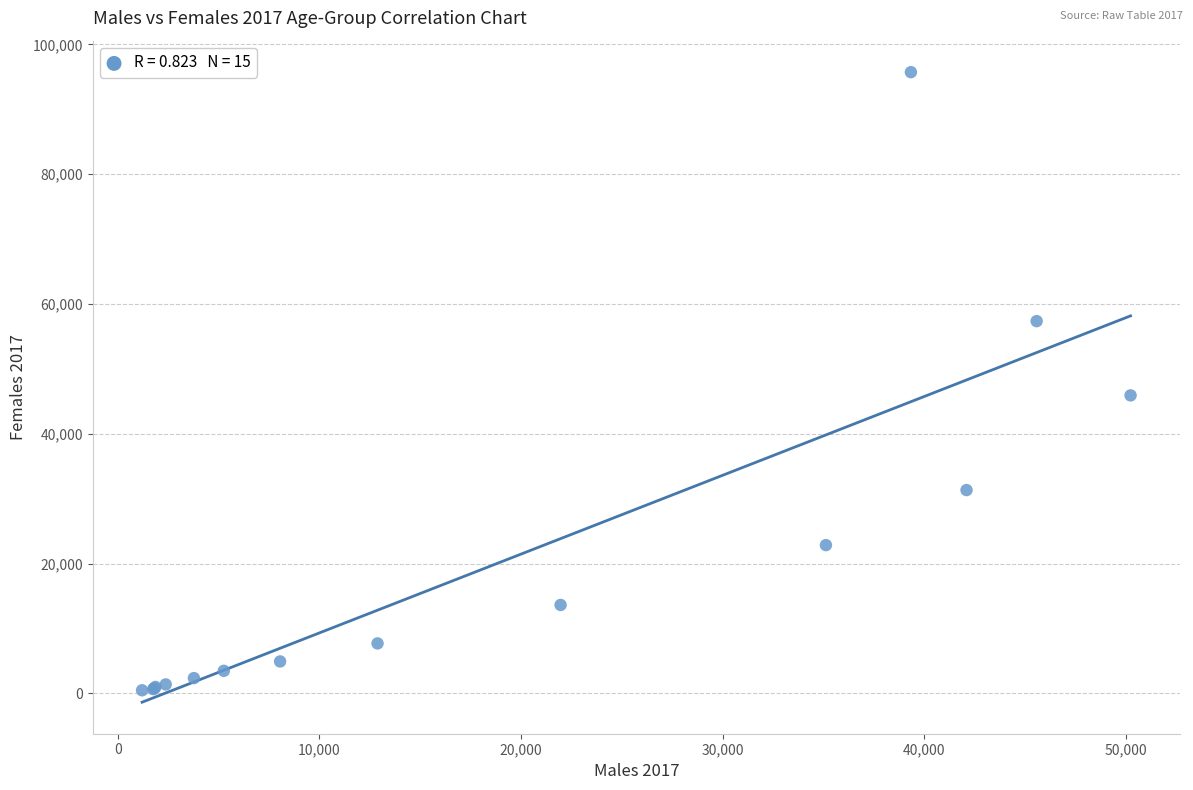

What Y value in the scatter plot is closest to 48094?

45912